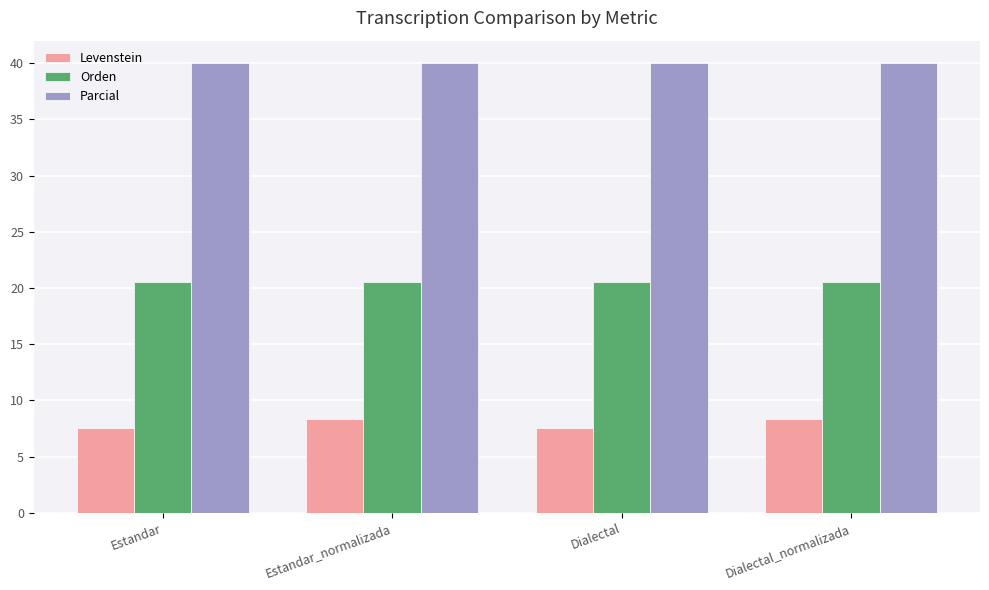

What is the maximum value for Parcial?

40.0